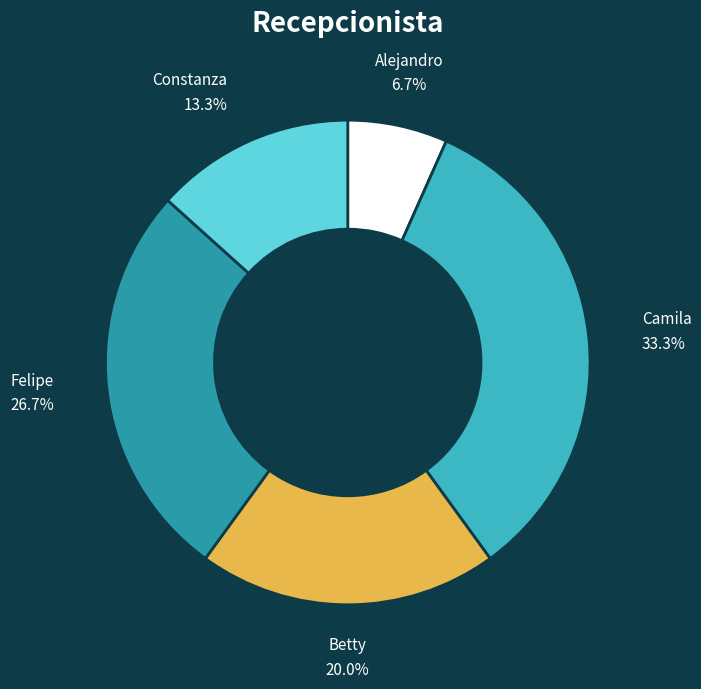

How many segments does this pie chart have?

5